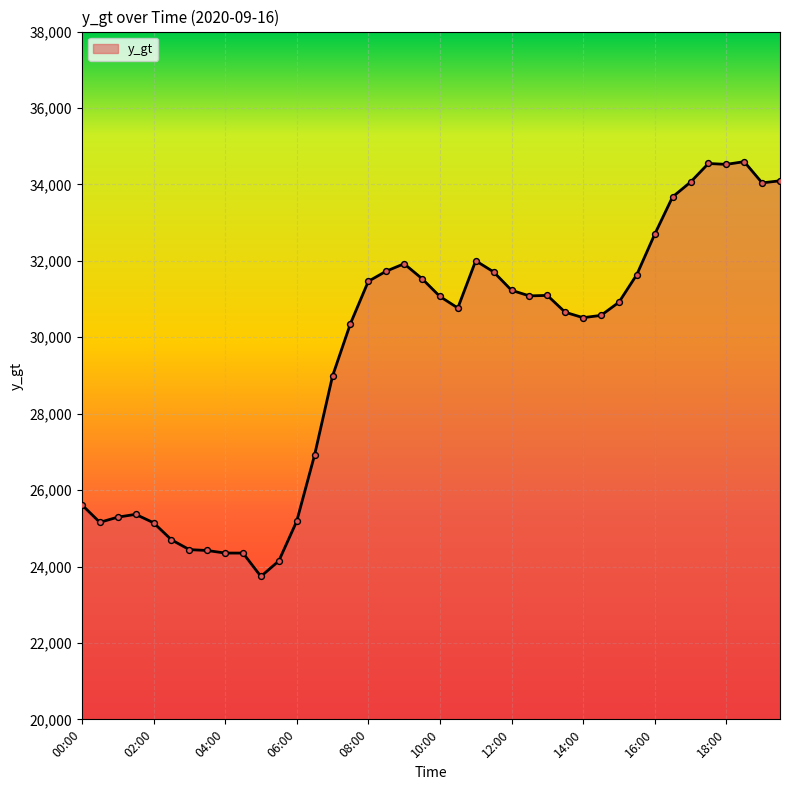

What is the smallest value displayed?

23740